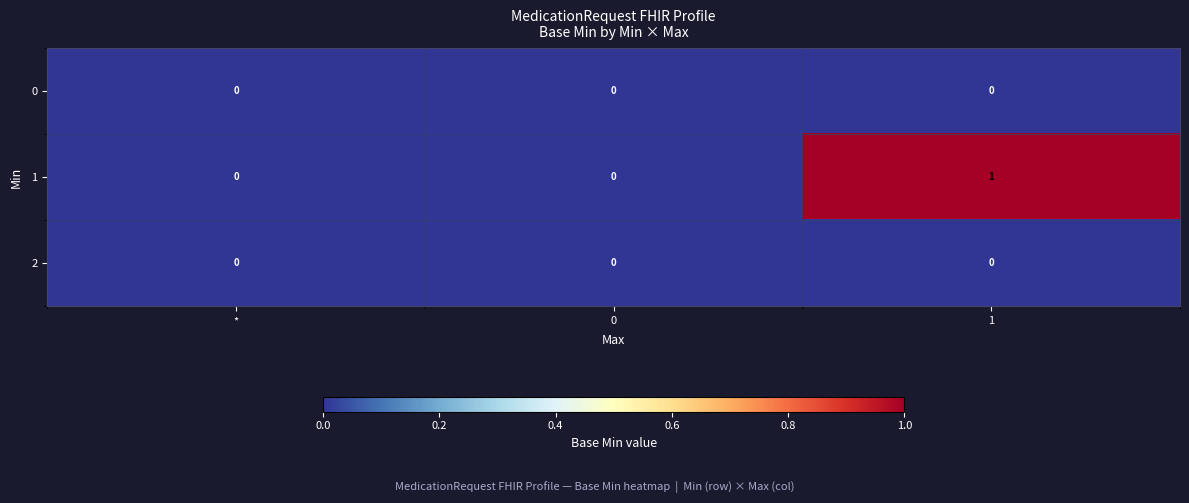

Count the number of categories in the chart.

3